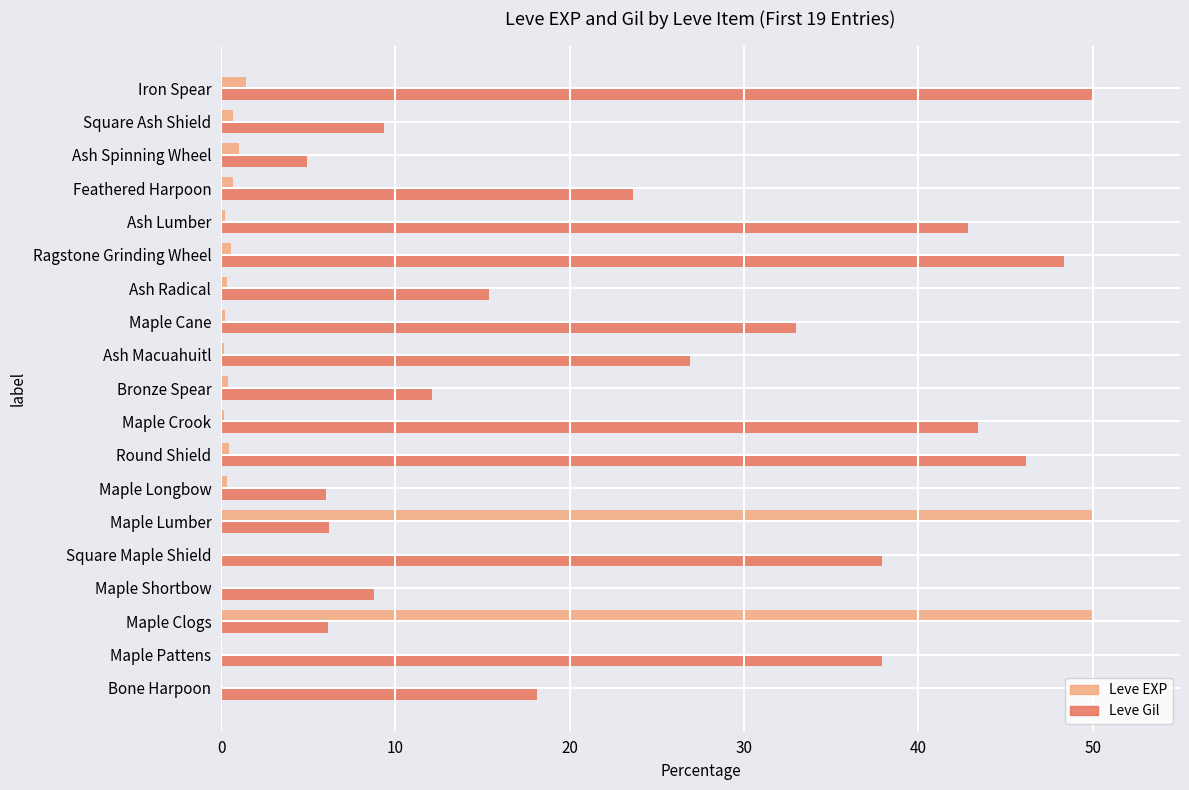

The Leve EXP series shows 18.8 at Maple Lumber. True or false?

False